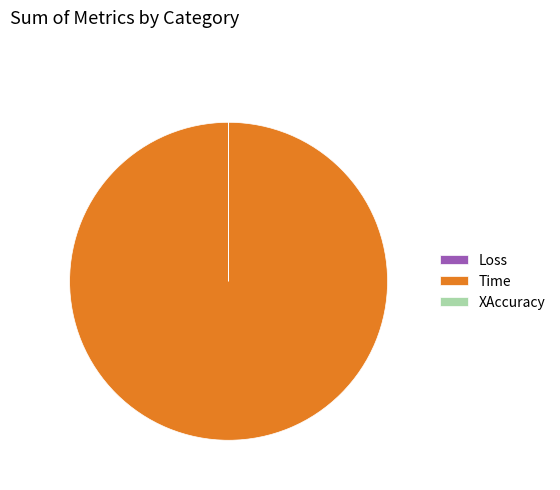

What is the largest slice in the pie chart?

Time